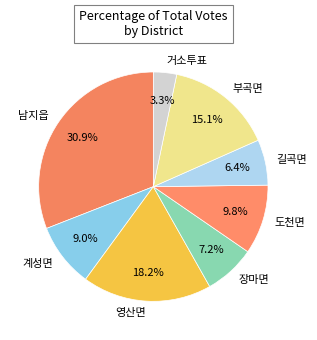

Is 영산면 the majority of the pie?

No